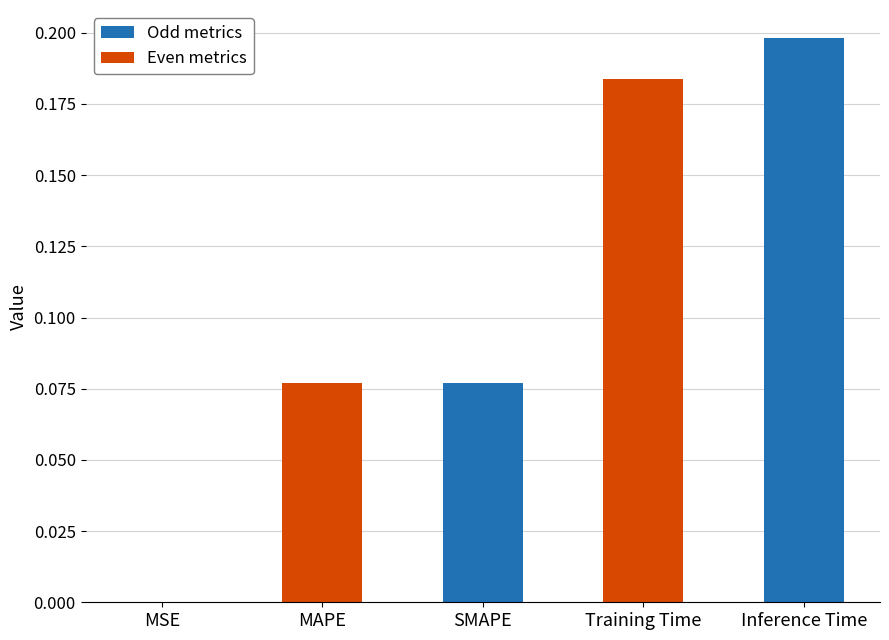

The chart shows a value of 0.2 at Training Time. True or false?

True